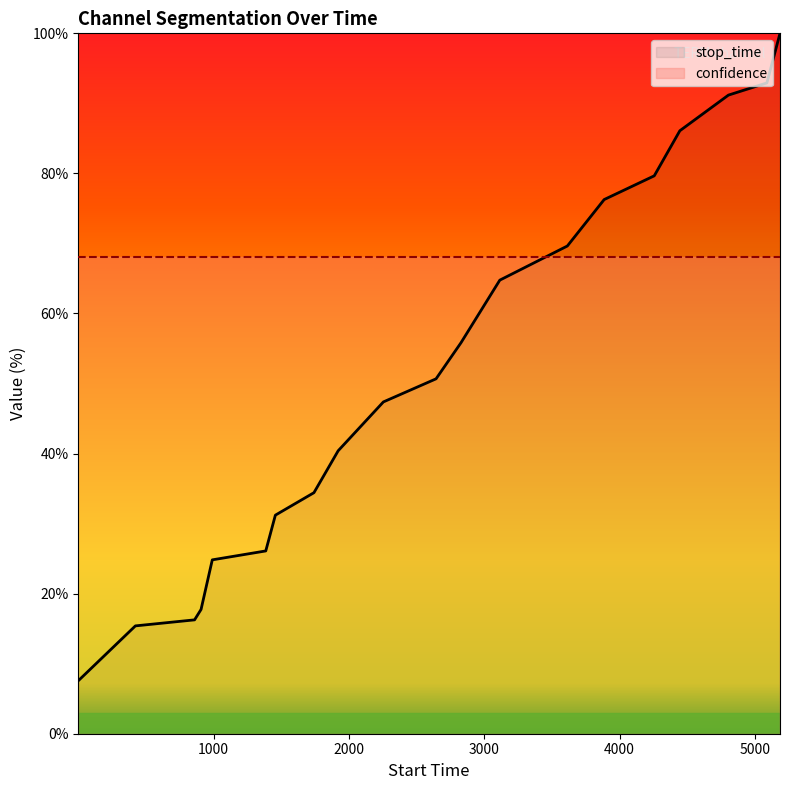

Is it true that the value at 1 is 7.6?

True